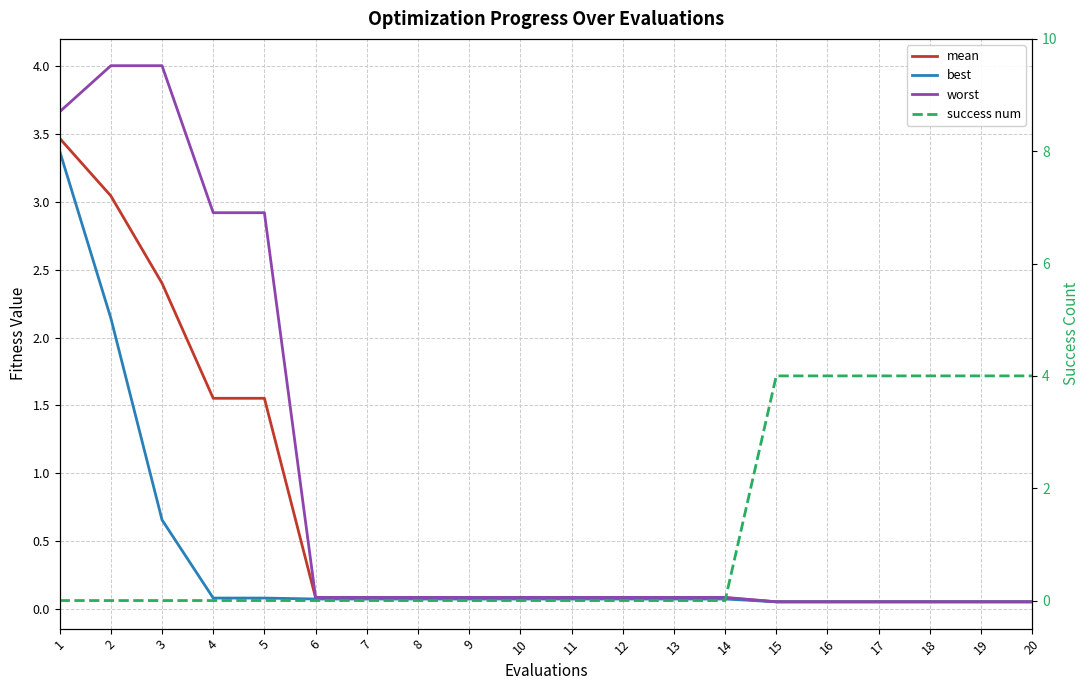

Rank the series by their average value, from lowest to highest.

best, mean, worst, success num